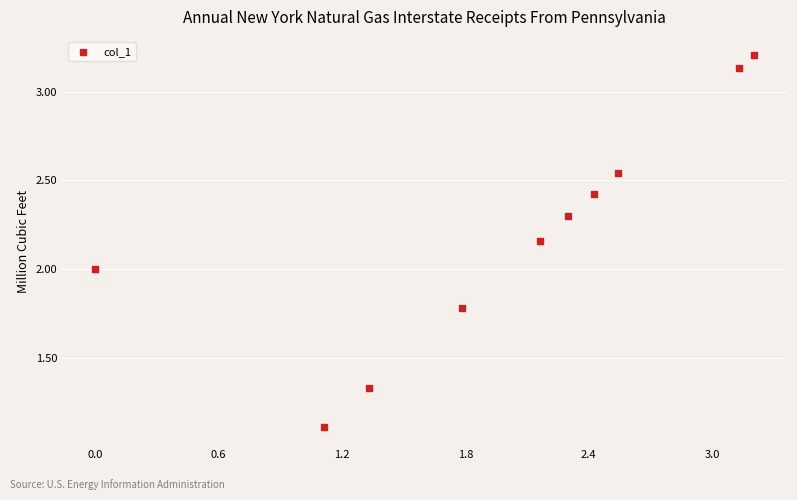

What is the average X value?

2.0